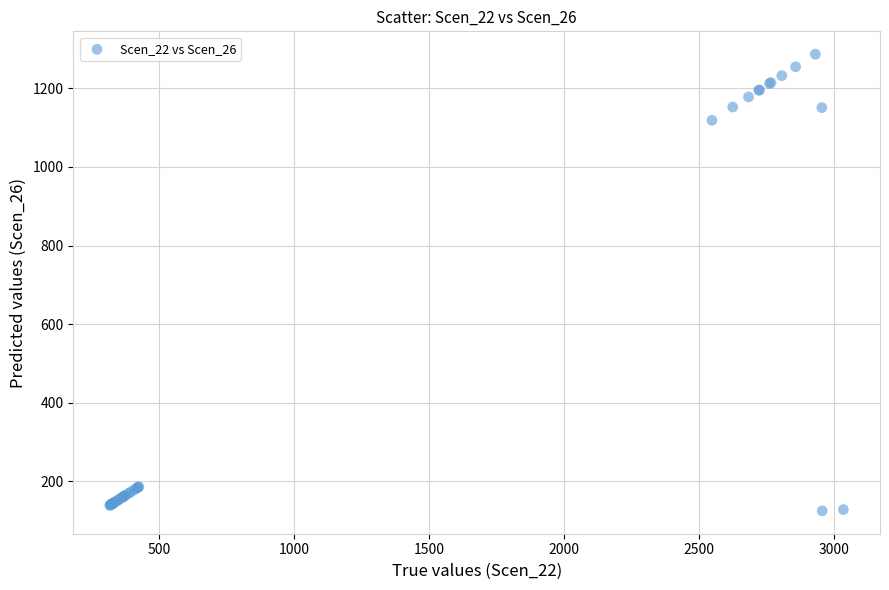

What Y value in the scatter plot is closest to 705?

1118.5